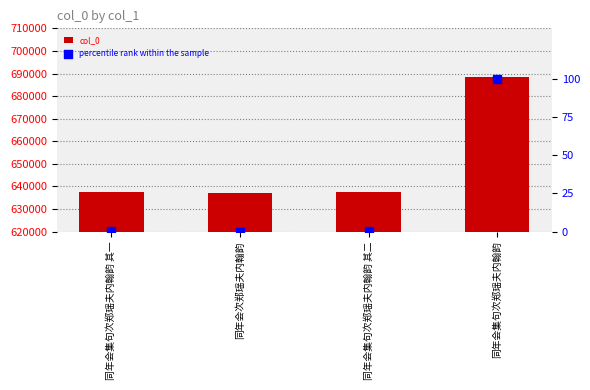

Which series has the largest total across all categories?

col_0